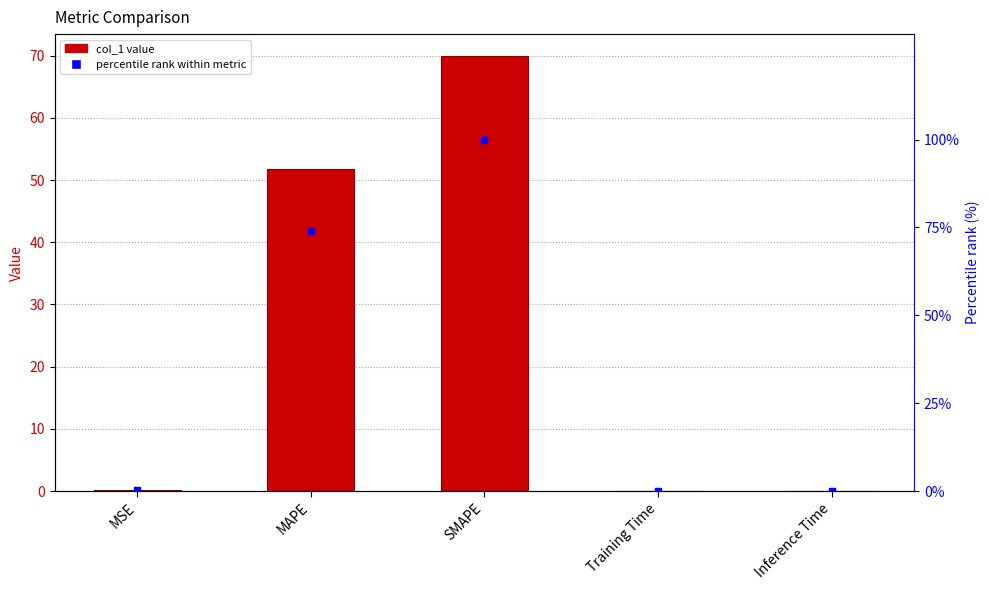

Reading left to right, extract all data points from this chart.

col_1: MSE=0.2	MAPE=51.8	SMAPE=70.0	Training Time=0.0	Inference Time=0.0
percentile rank within metric: MSE=0.3	MAPE=74.1	SMAPE=100.0	Training Time=0.0	Inference Time=0.0